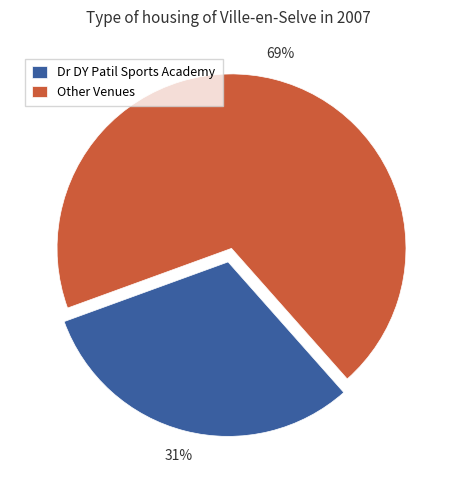

To the nearest percent, what percentage of the pie is Dr DY Patil Sports Academy?

31%